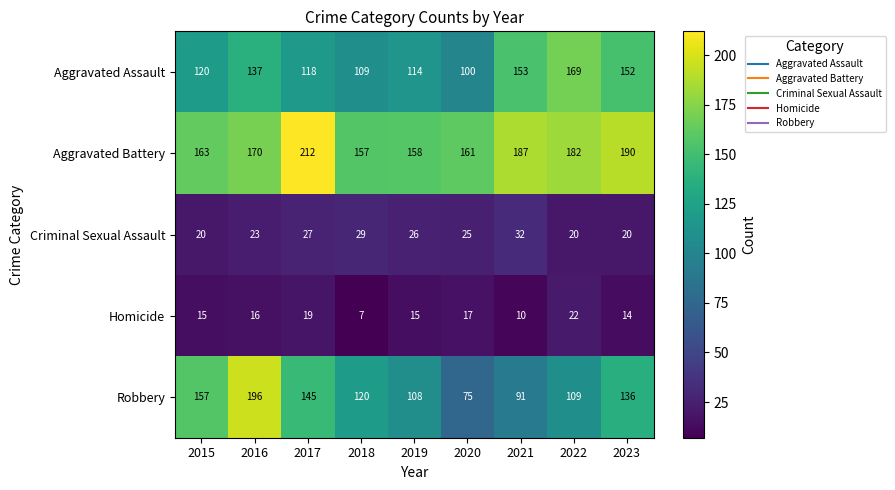

Rank the categories by Aggravated Battery value from lowest to highest.

2018, 2019, 2020, 2015, 2016, 2022, 2021, 2023, 2017